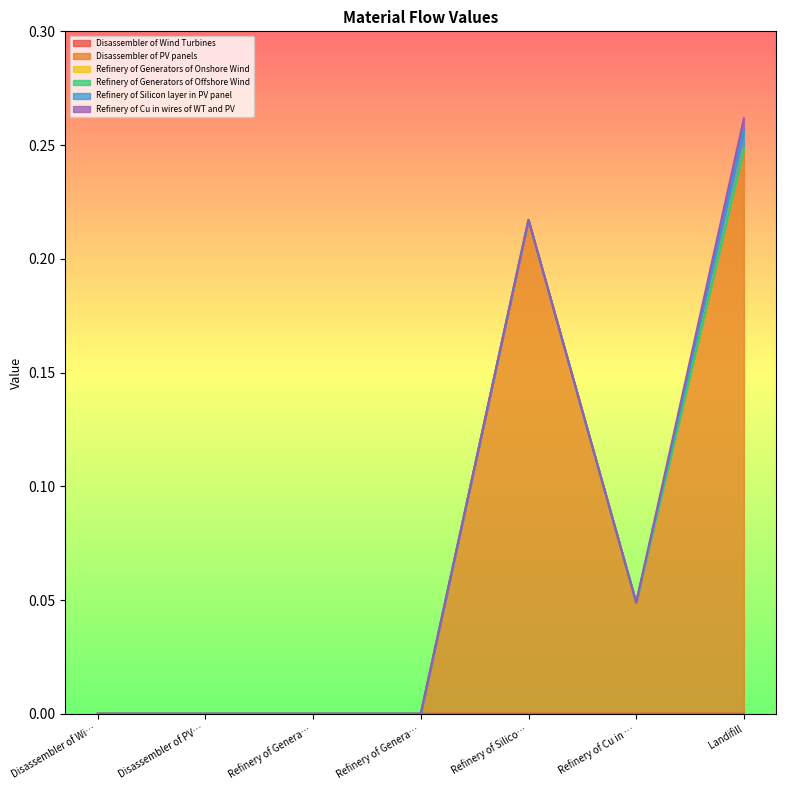

Does the chart display data point markers on the line(s)?

No